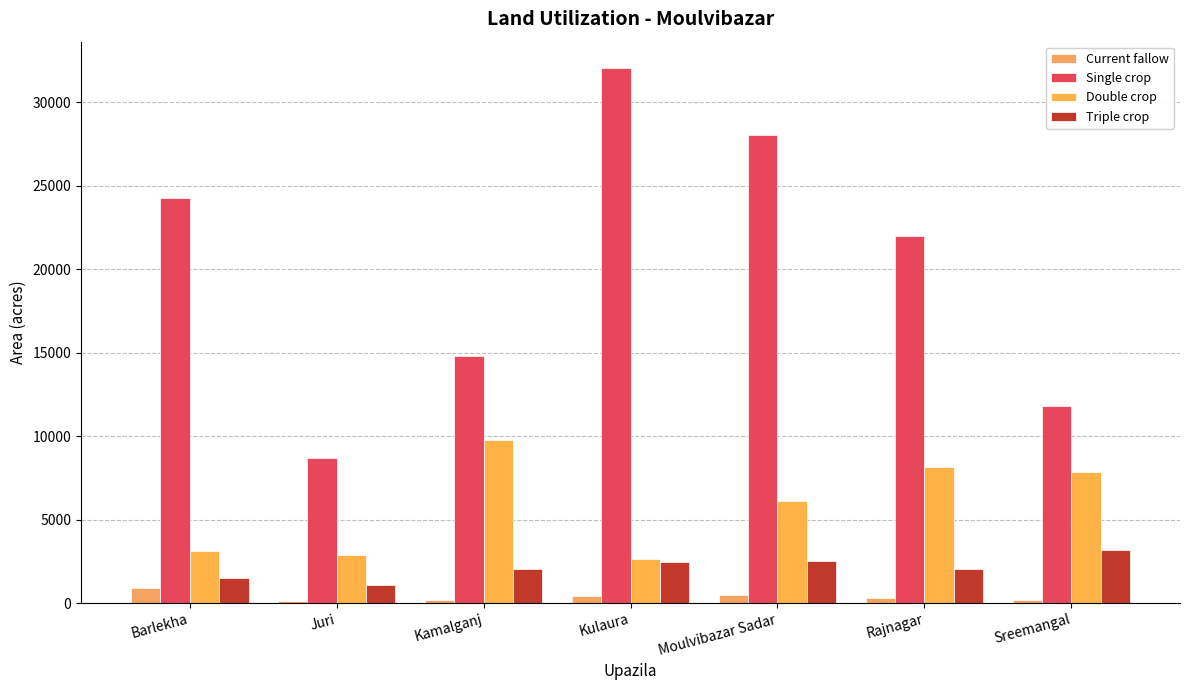

Which series has the largest range (max minus min)?

Single crop